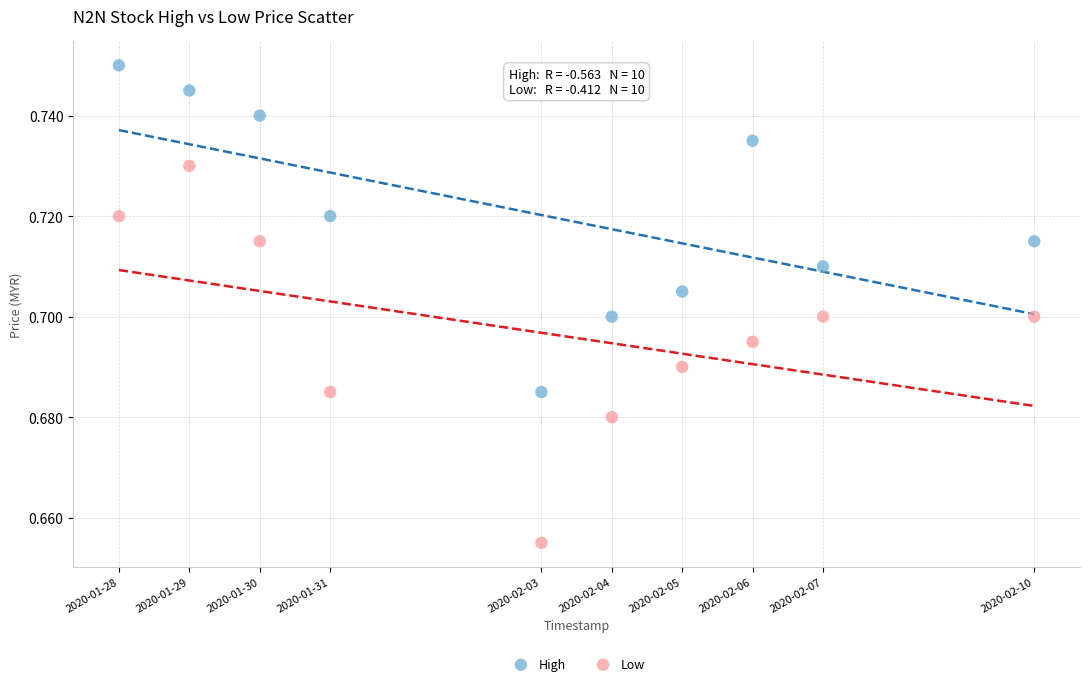

Which series contains the highest Y value?

High